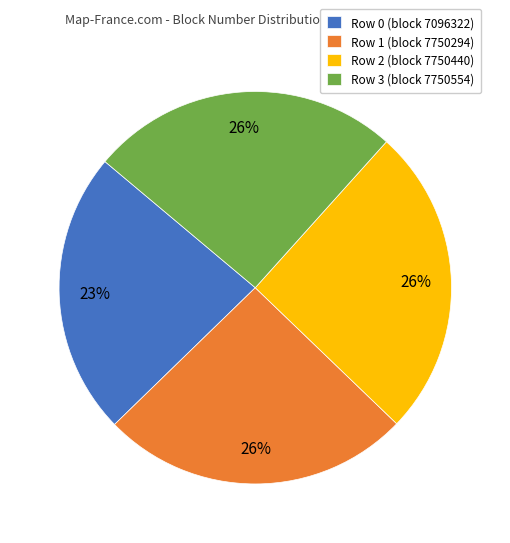

Which slice is the smallest?

Row 0